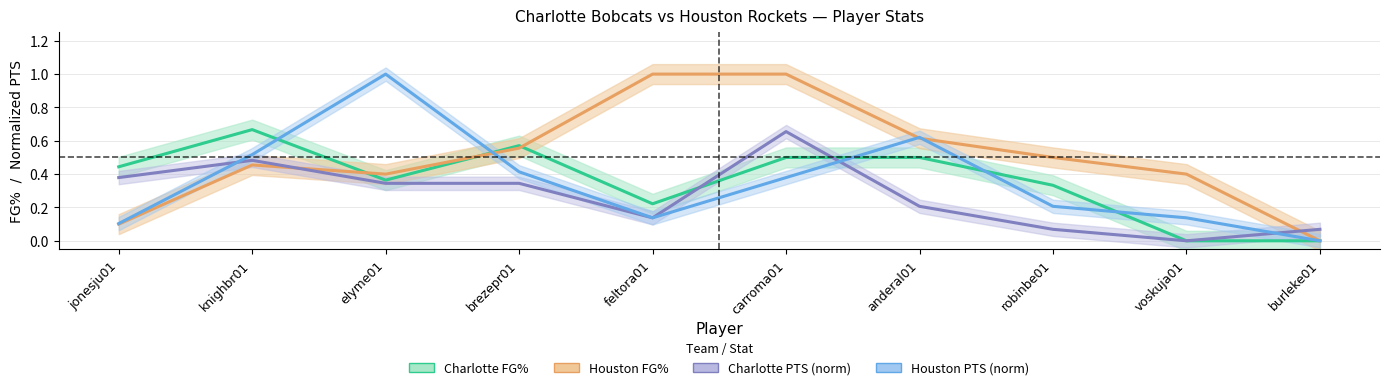

At which category does Charlotte PTS (norm) reach its first local valley?

feltora01